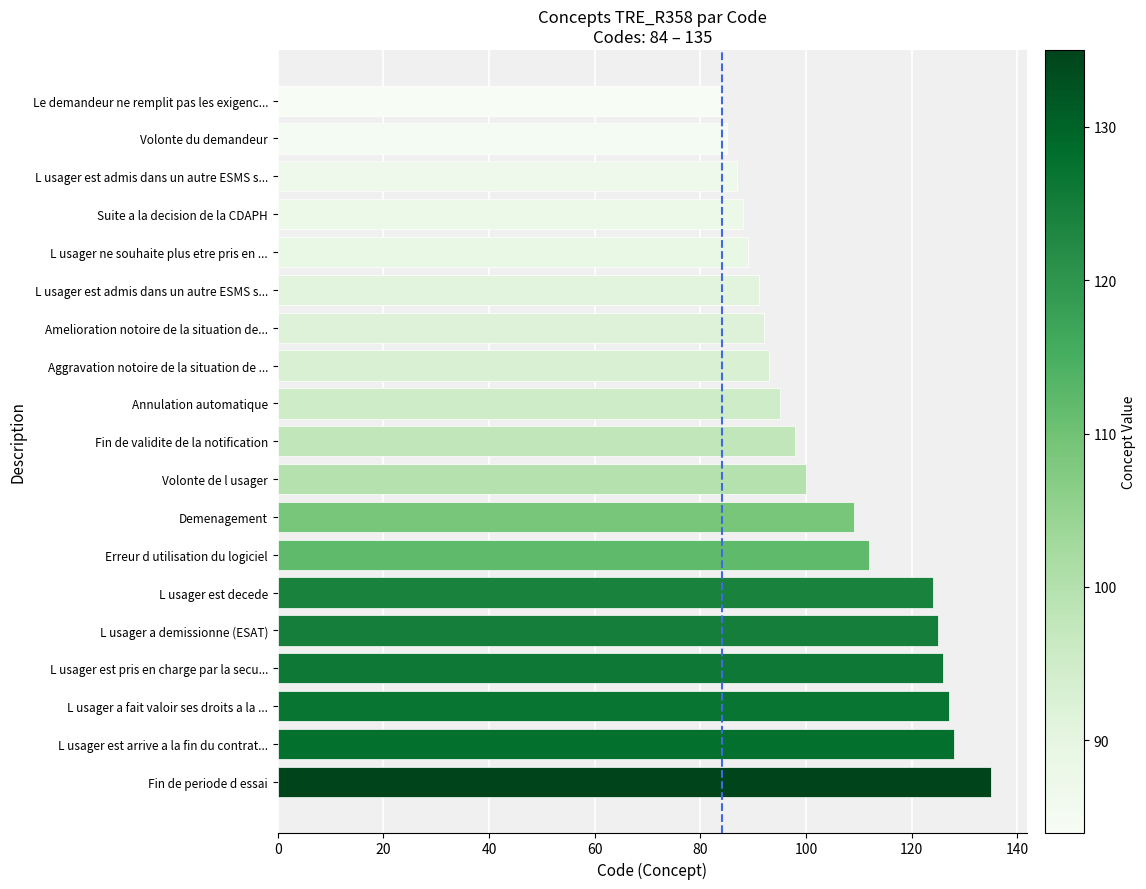

Count the number of categories in the chart.

19